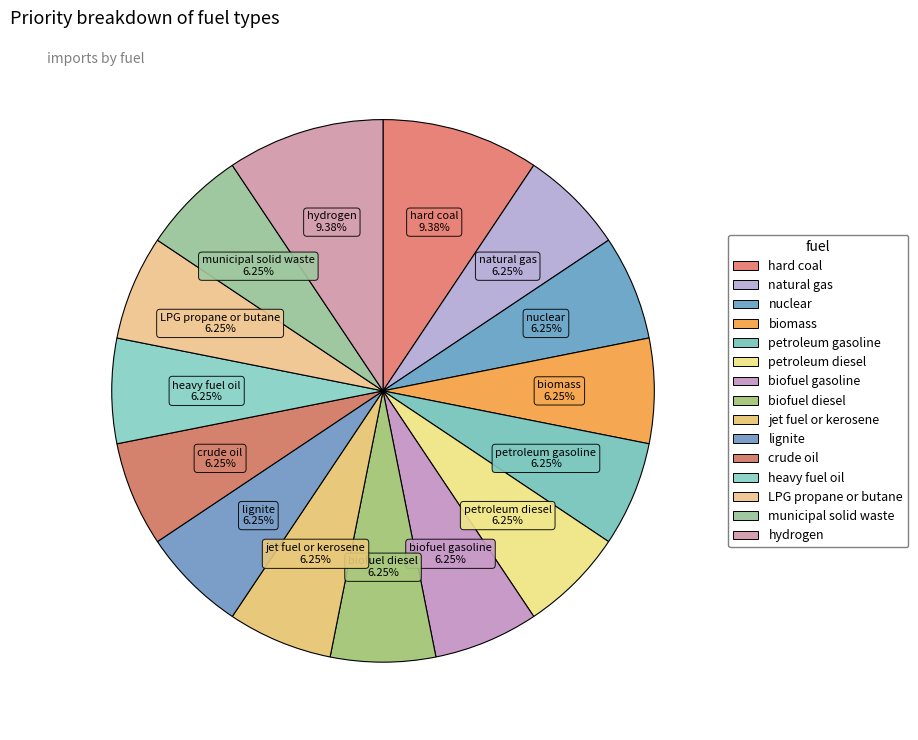

How many segments does this pie chart have?

15